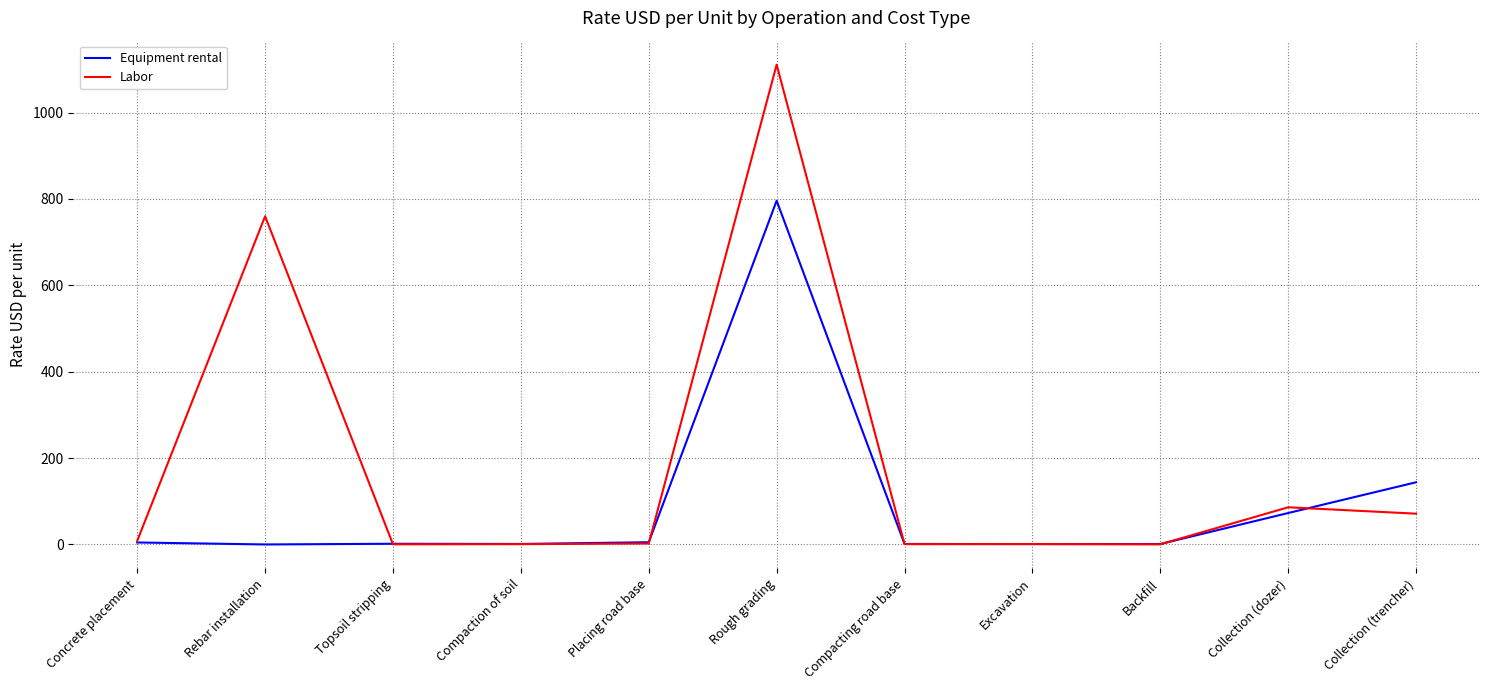

List the series in order of their peak value, lowest first.

Equipment rental, Labor